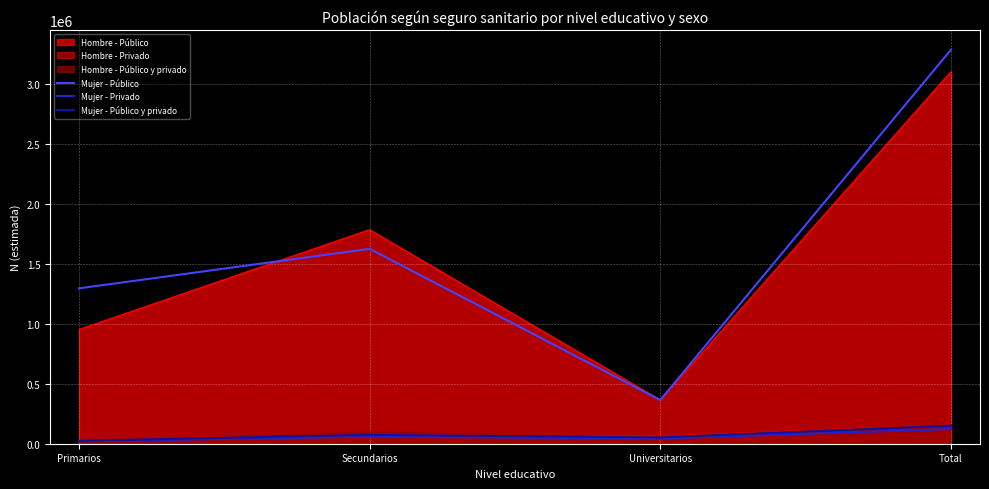

How many lines are shown in the chart?

6